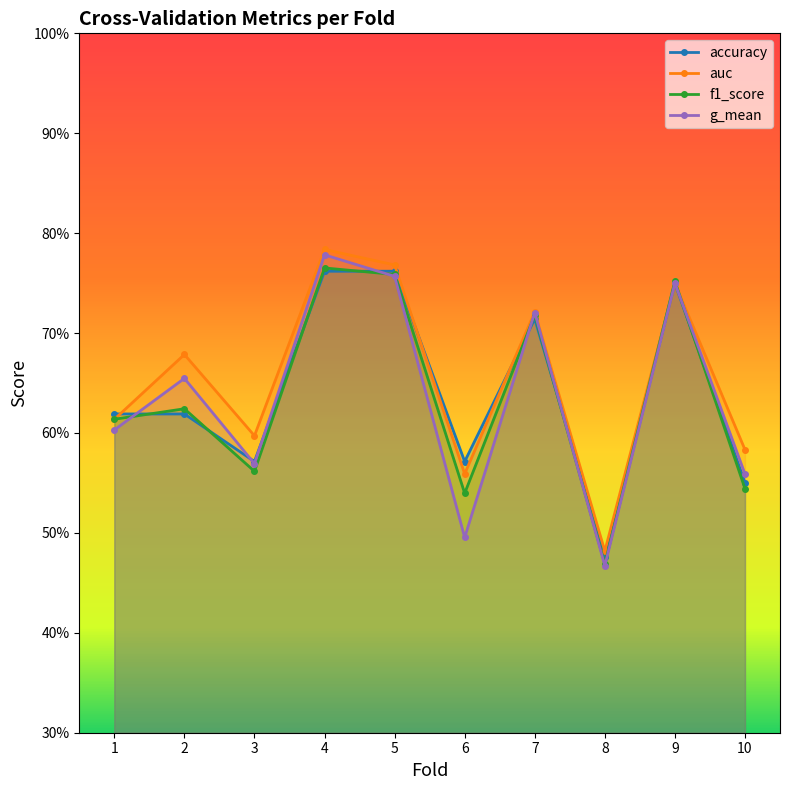

How many lines are shown in the chart?

4